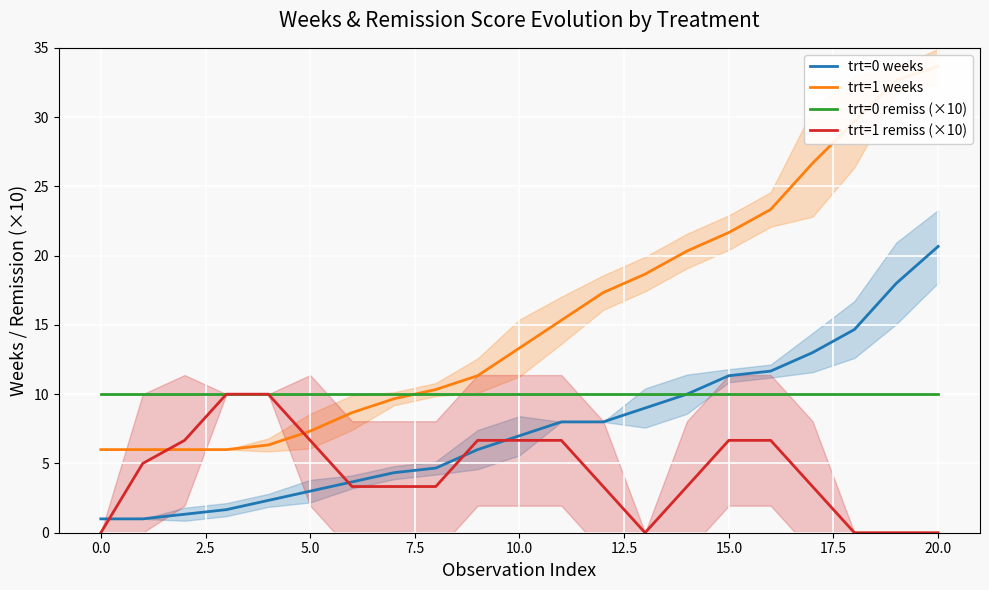

The trt=0 weeks series shows 1.0 at 0.0. True or false?

True